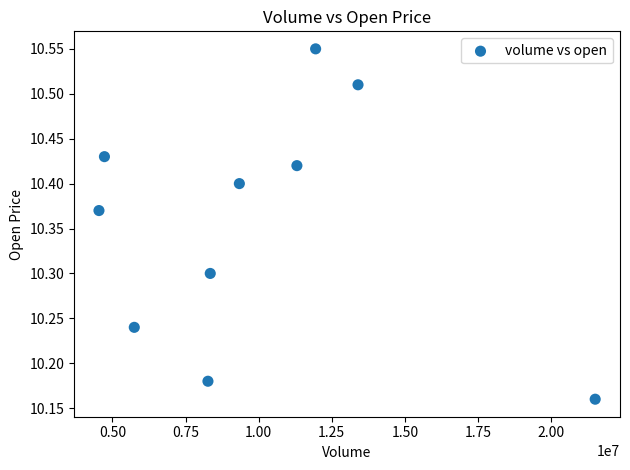

What is the range of X values (max minus min)?

16967359.0